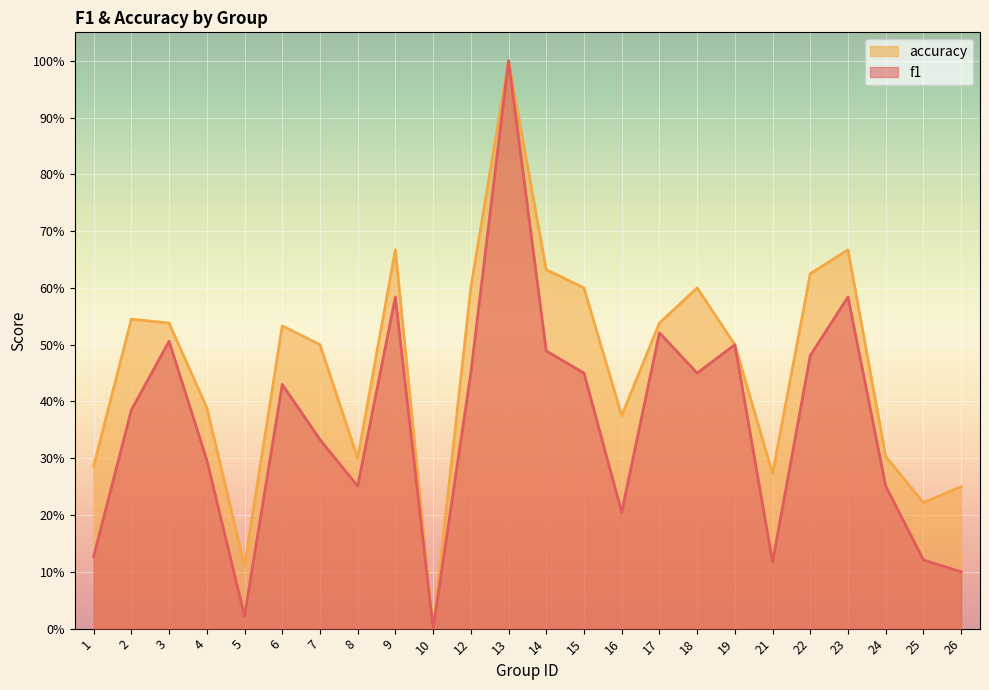

True or false: accuracy has a value of 0.4 at 4.

True